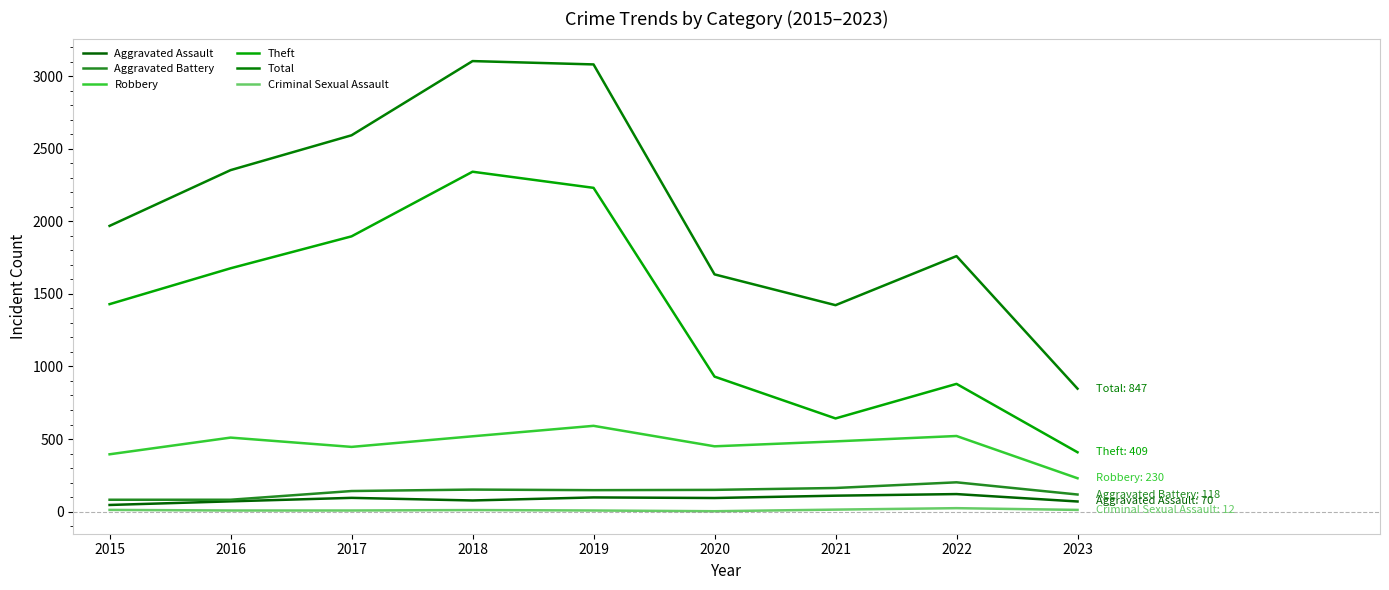

Which has a higher value, 2018 or 2022?

2022